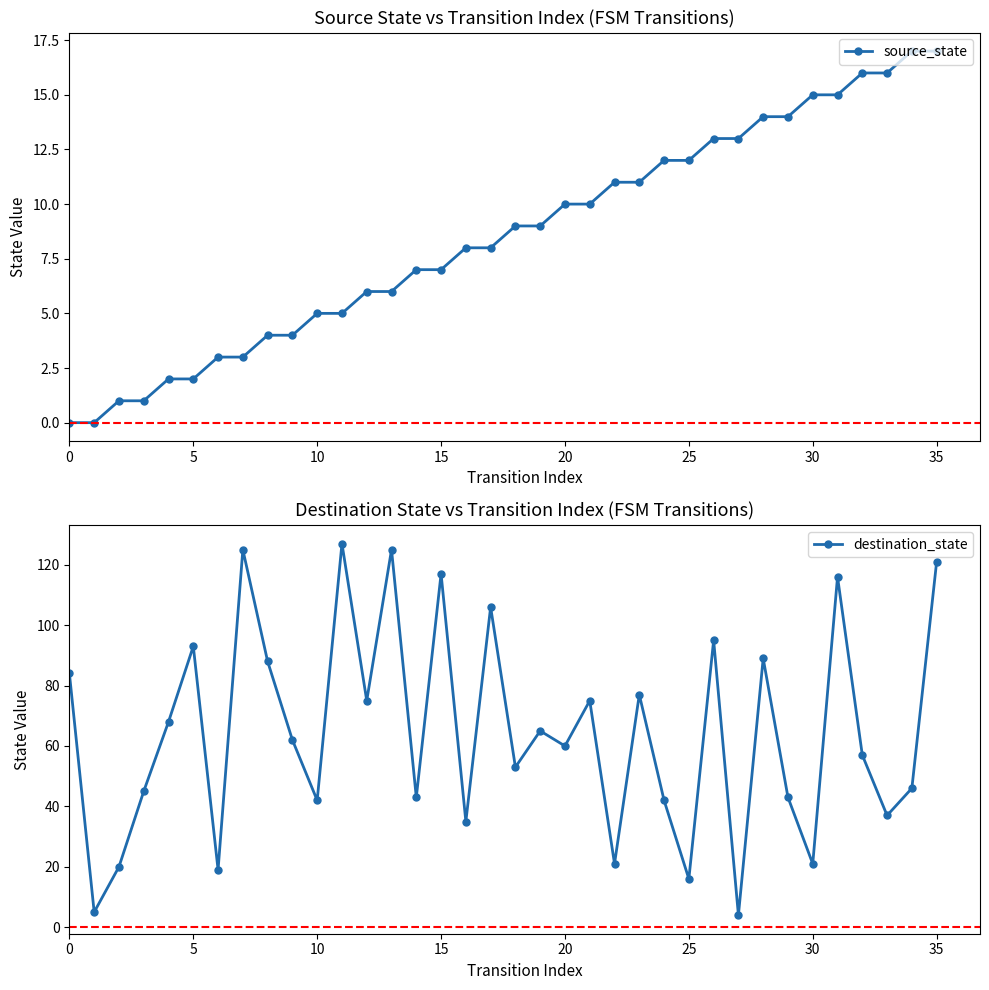

What is the difference between the maximum and minimum values in the source_state series?

17